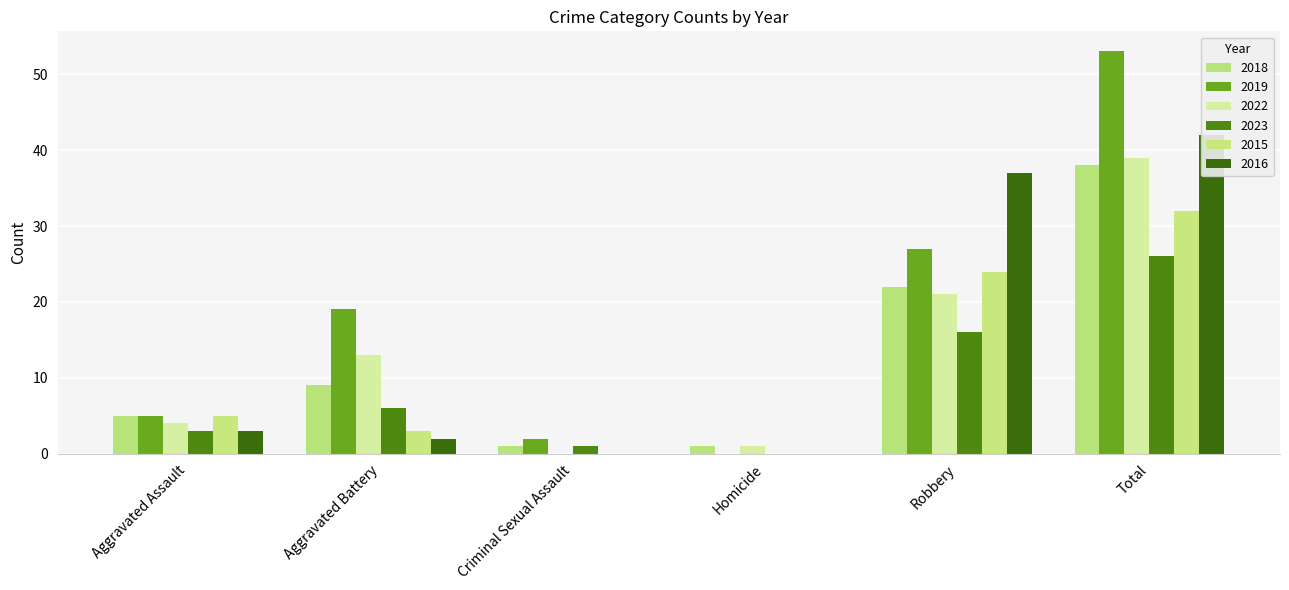

List the labels in order of 2018 value, smallest first.

Criminal Sexual Assault, Homicide, Aggravated Assault, Aggravated Battery, Robbery, Total